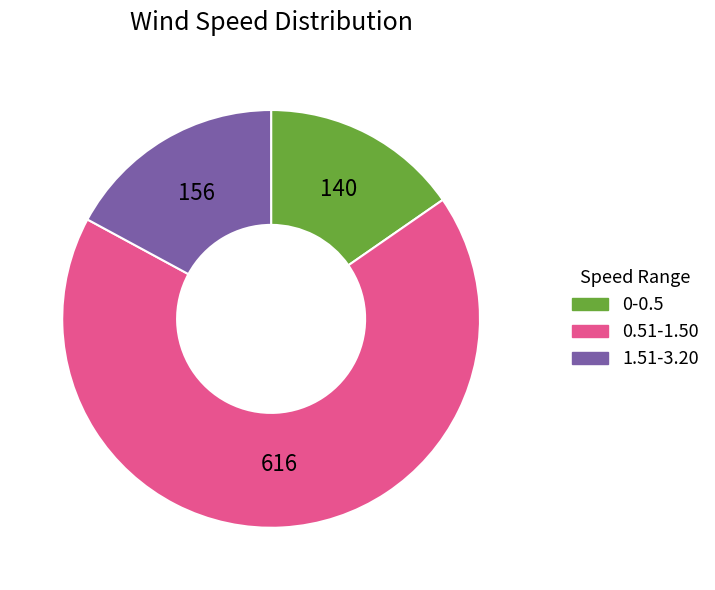

Is the sum of 0-0.5 and 0.51-1.50 greater than half?

Yes